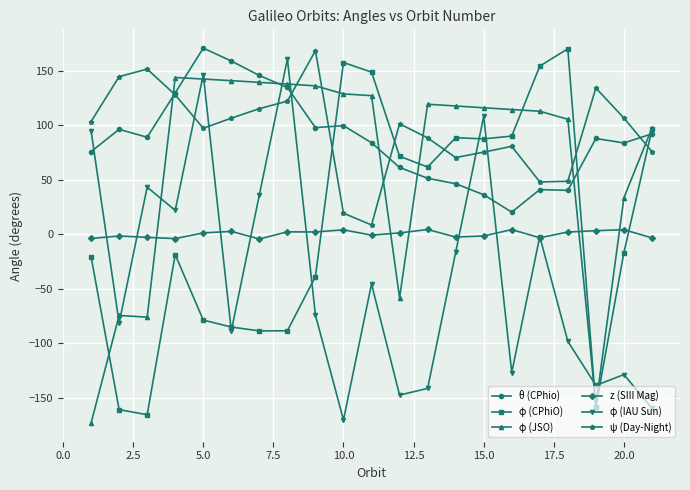

What is the minimum value shown in the chart?

-173.2